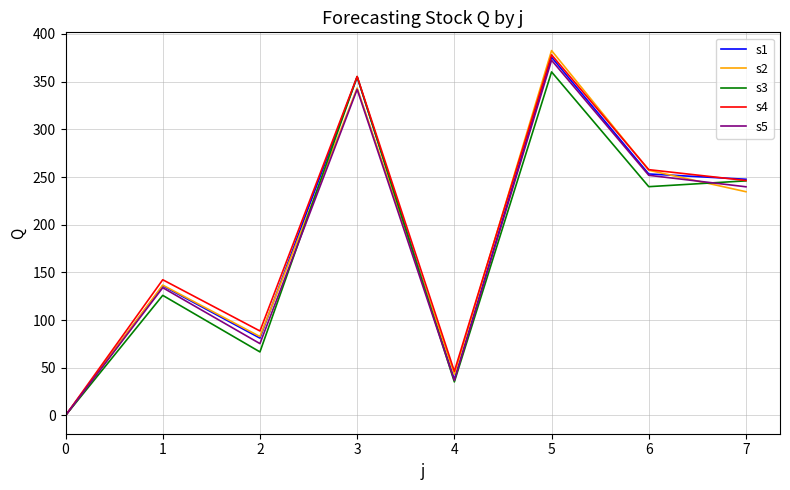

True or false: s5 has a value of 107.9 at 3.

False